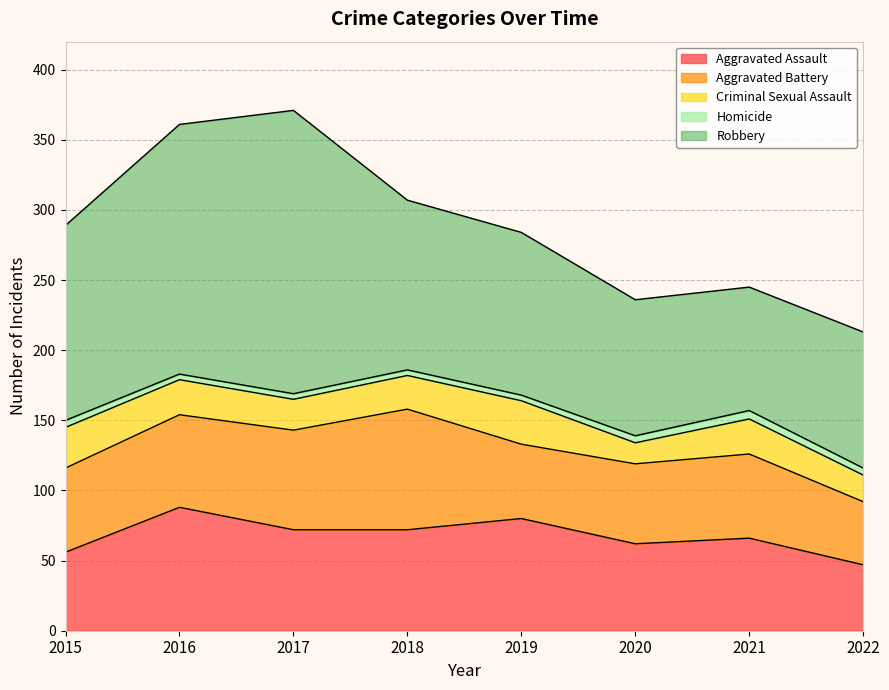

Between 2019 and 2020, which is larger?

2019